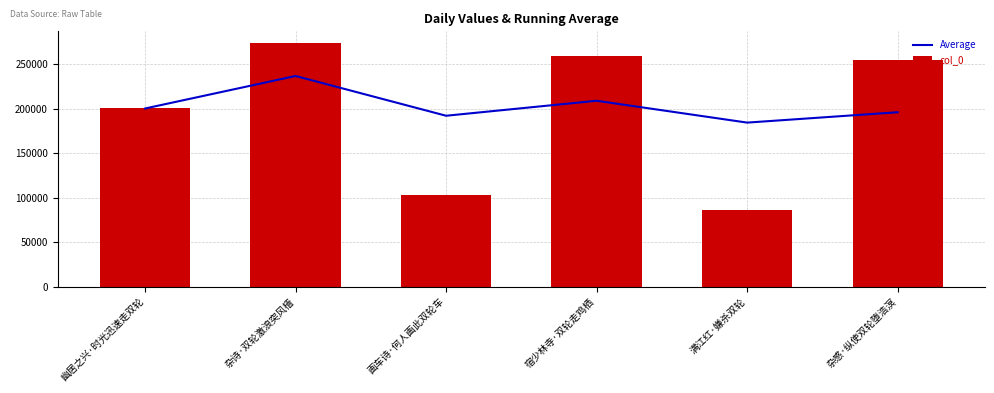

What is the sum of all Average values?

1218669.8